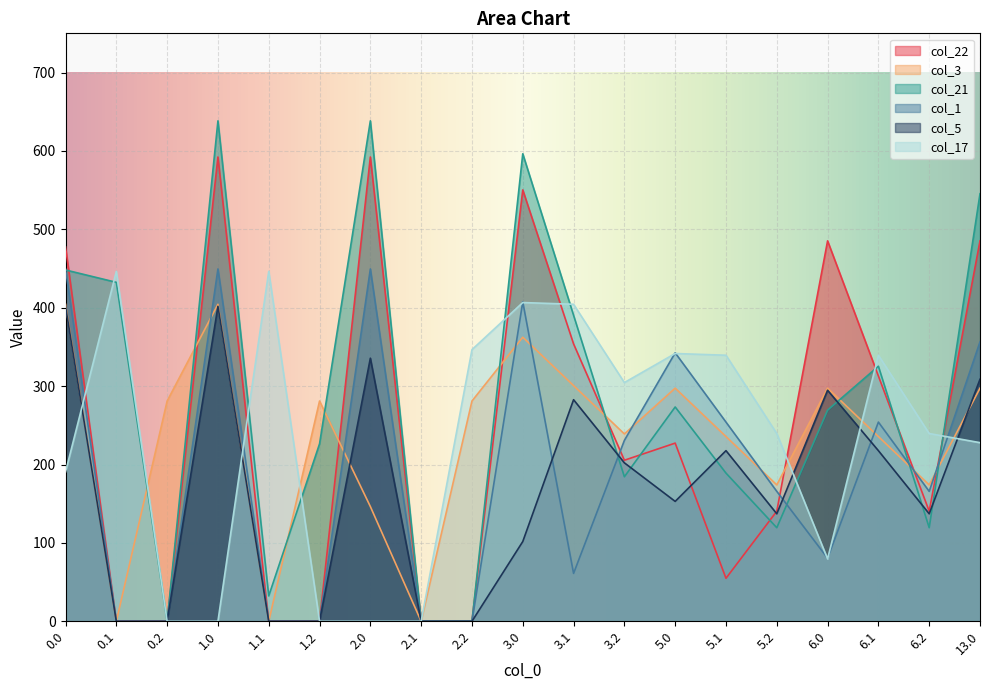

Is it true that col_1 equals 0.0 at 0.1?

True